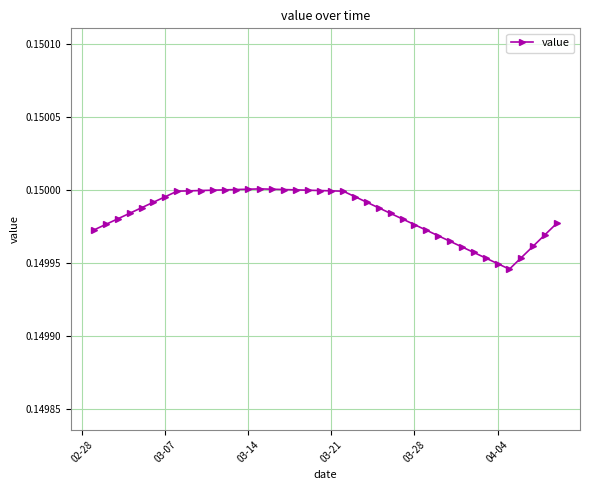

What is the sum of all values?

6.0